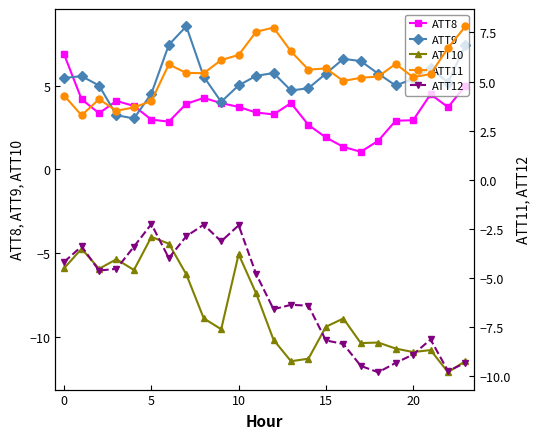

Which label corresponds to the largest value in the chart?

7